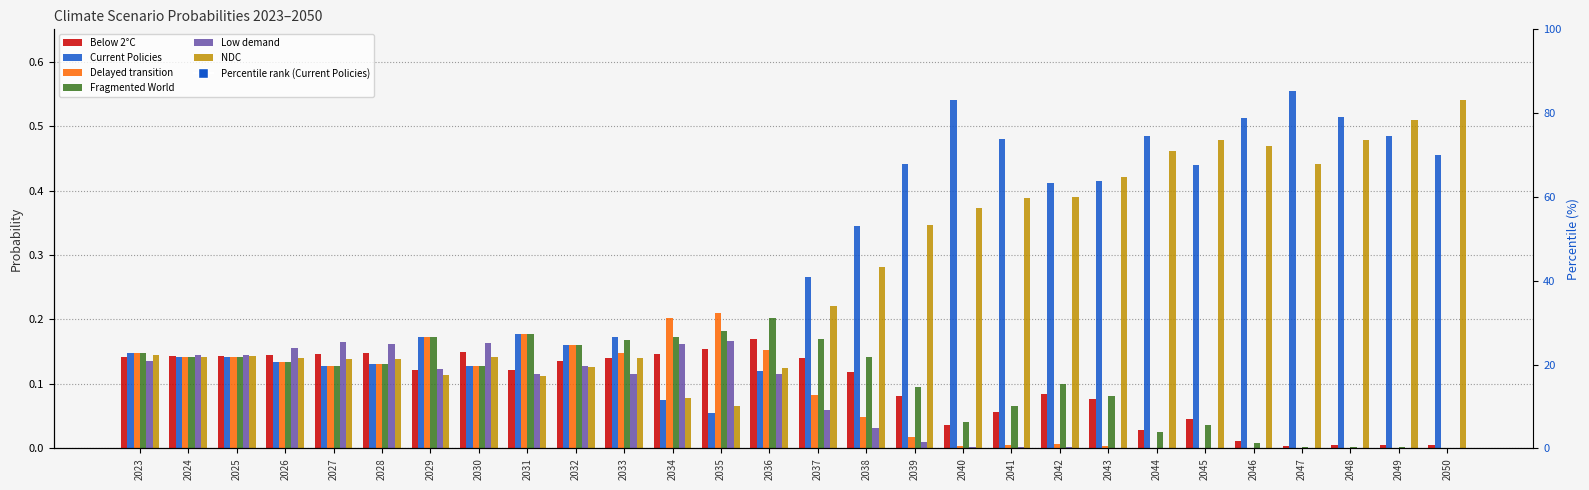

Is the value of Delayed transition at 2044 greater than the value of Below 2°C at 2042?

No